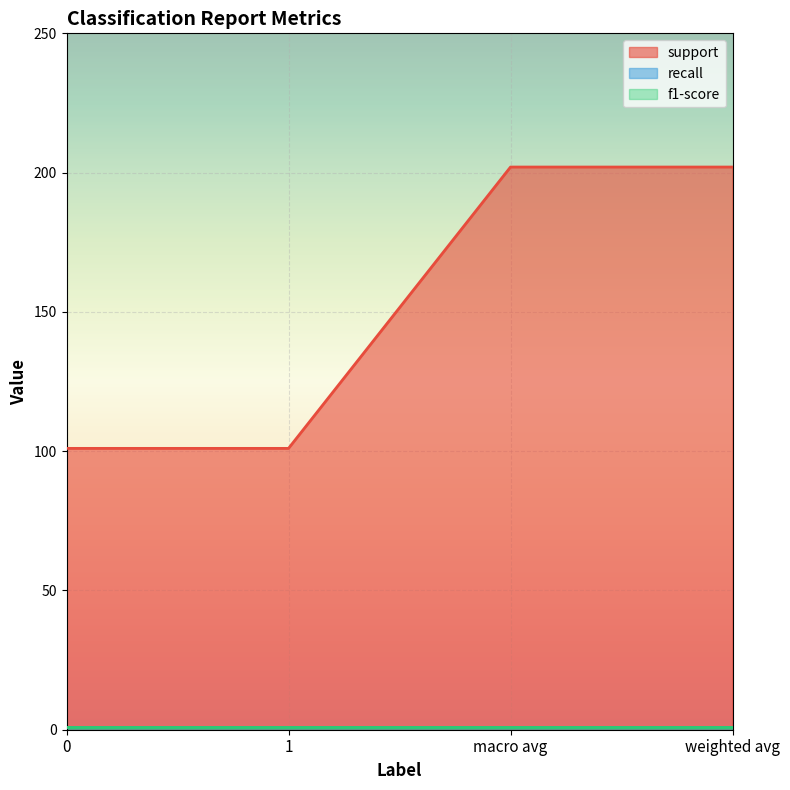

The support series shows 149.3 at 1. True or false?

False